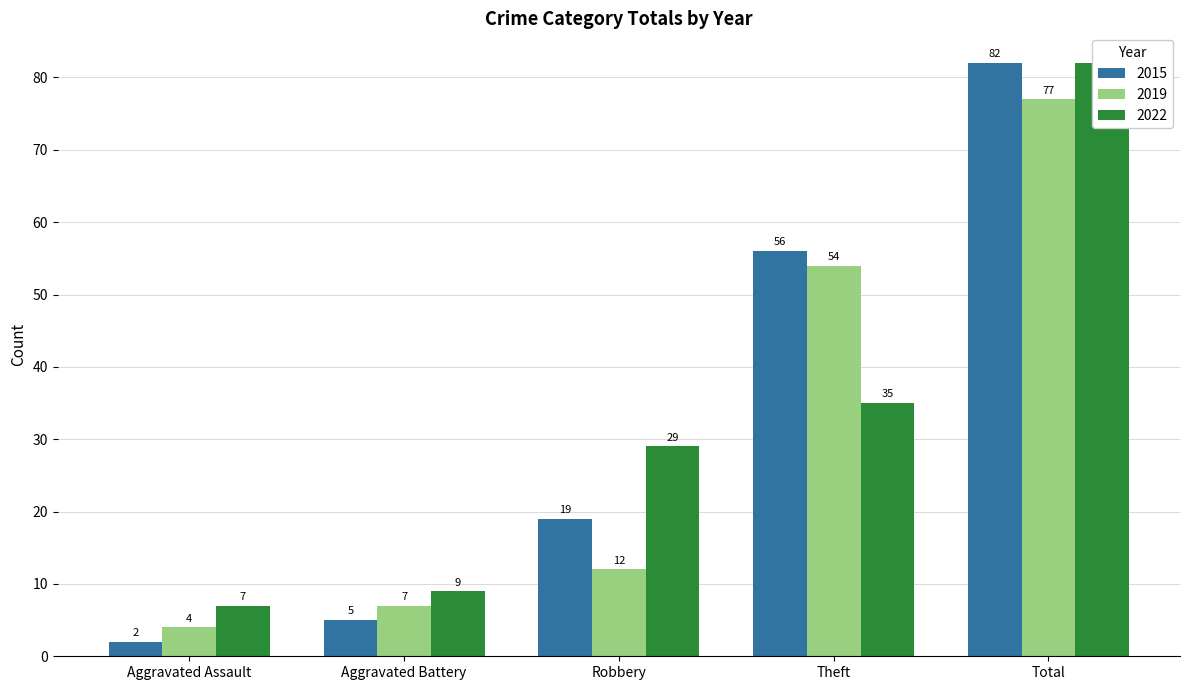

What is the difference between the second highest and minimum values in the 2015 series?

54